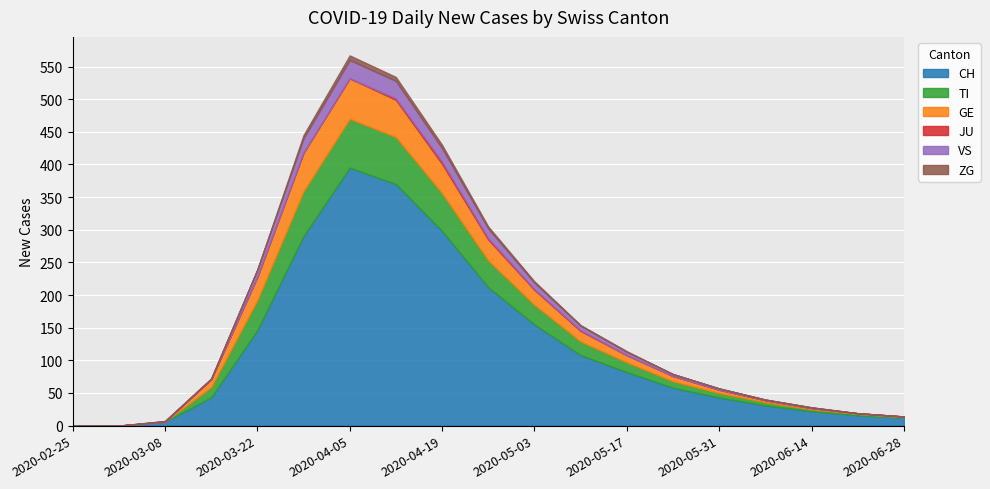

What position from the right is 2020-03-22?

15